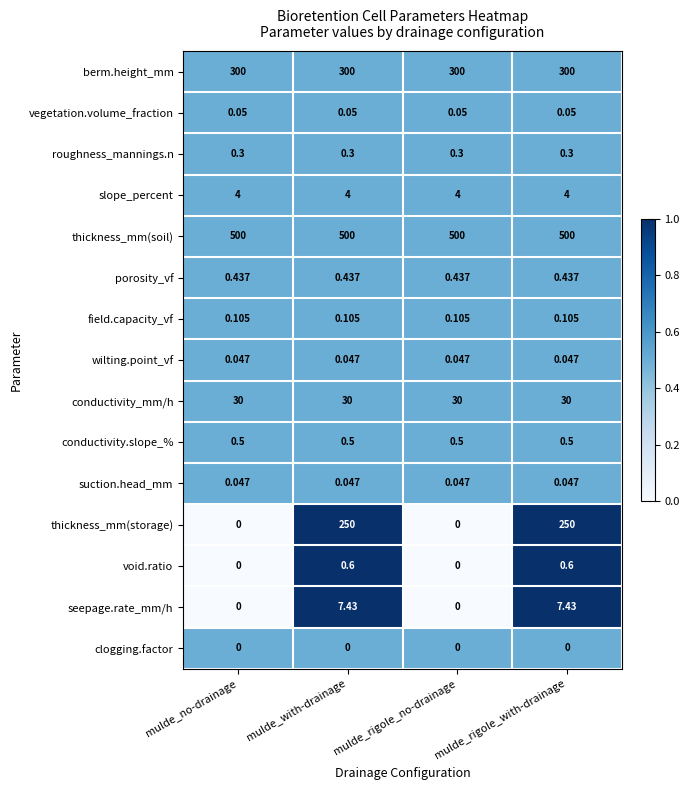

Which series has the largest total across all categories?

thickness_mm(soil)